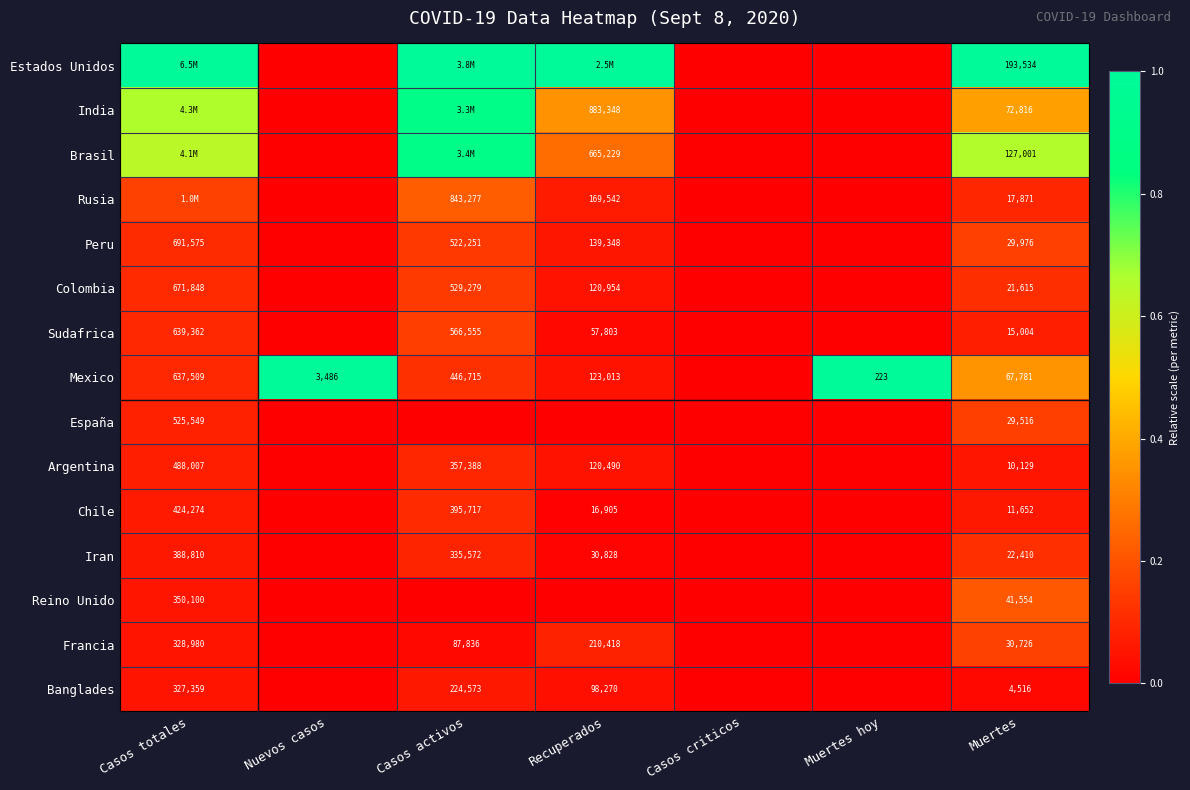

Which label corresponds to the smallest value in the chart?

Nuevos casos